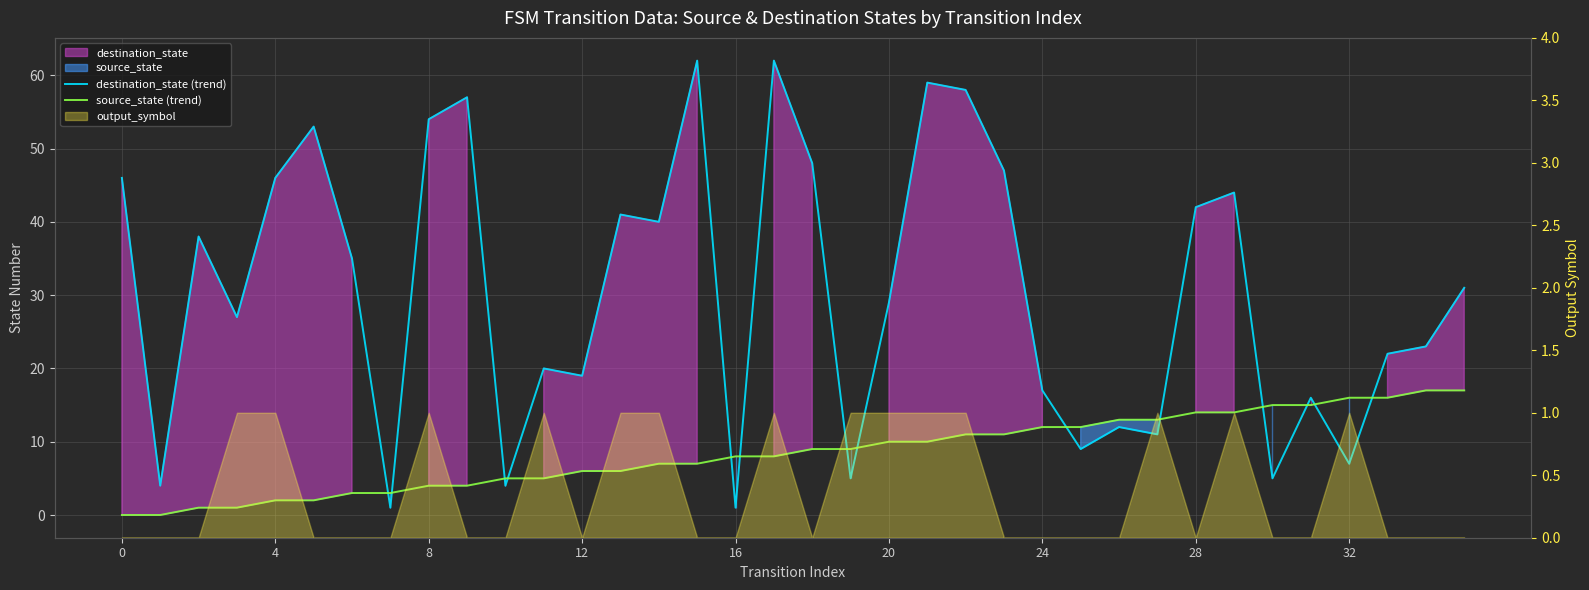

Does the chart have visible grid lines?

Yes